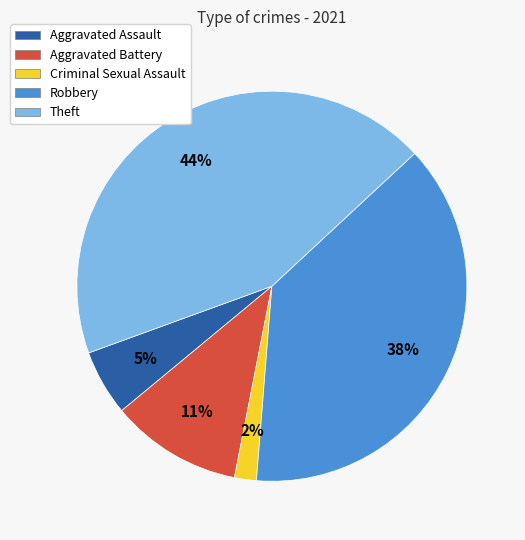

Which slice is the smallest?

Criminal Sexual Assault